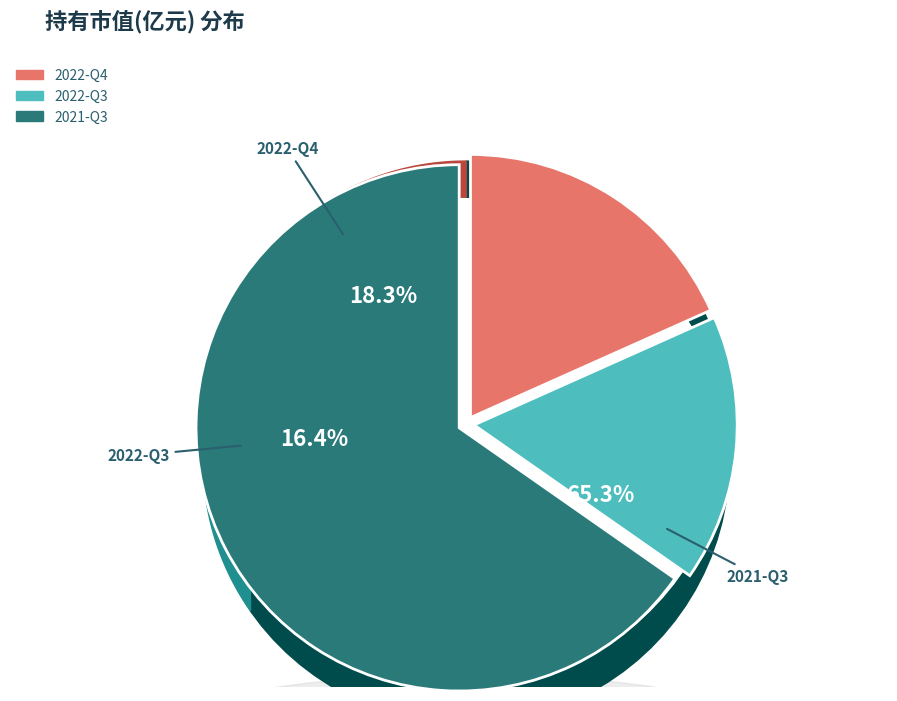

How many slices are in this pie chart?

3